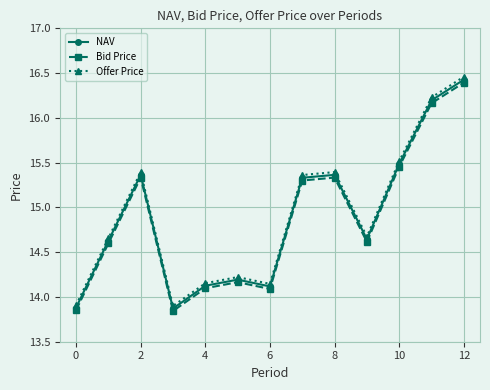

How many lines are shown in the chart?

3